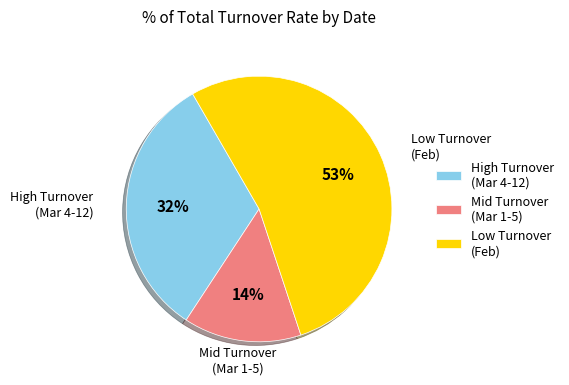

How many slices are in this pie chart?

3